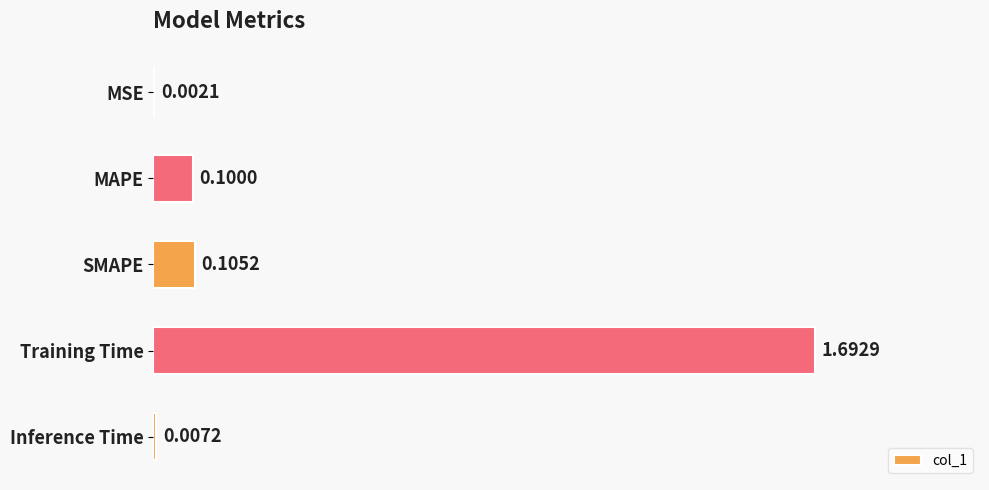

What is the sum of all values?

1.9